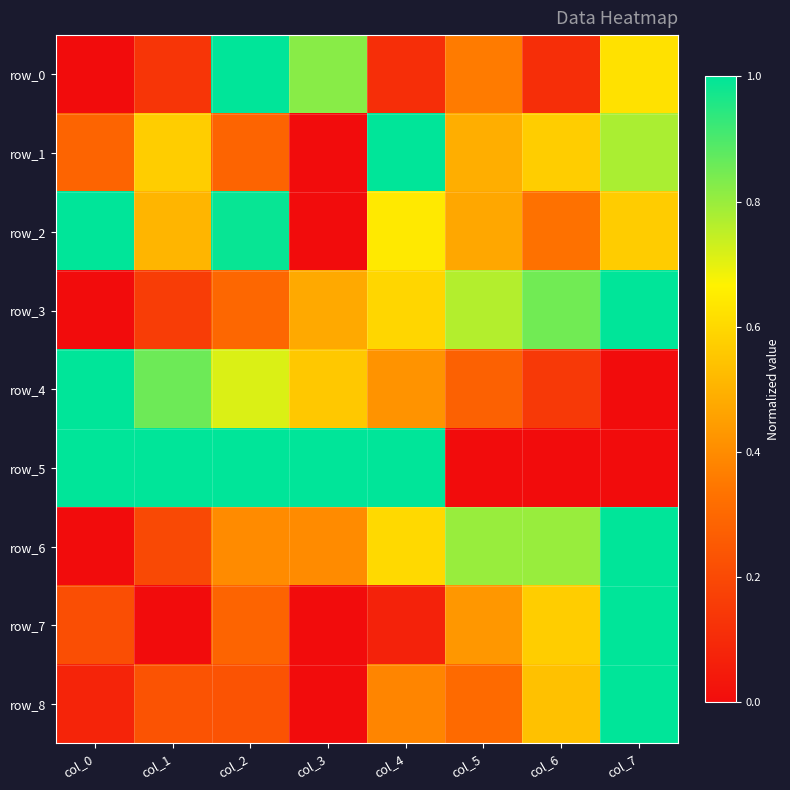

At how many categories does at least one series exceed 0?

8